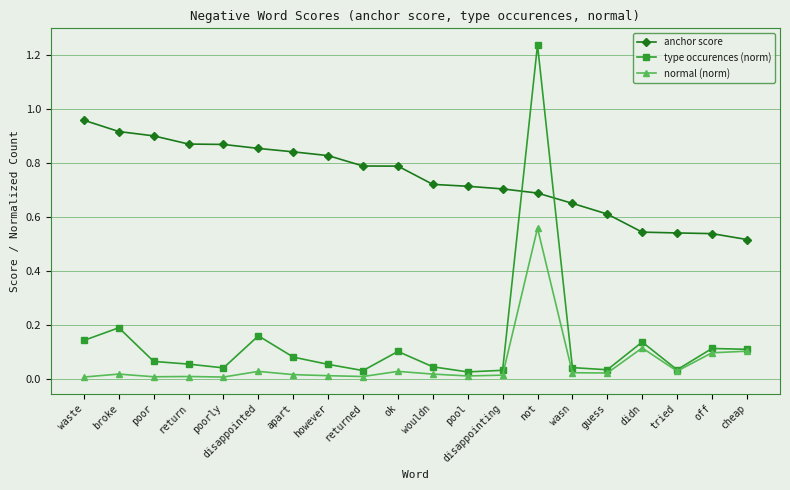

Rank the series by their maximum value, from lowest to highest.

normal (norm), anchor score, type occurences (norm)